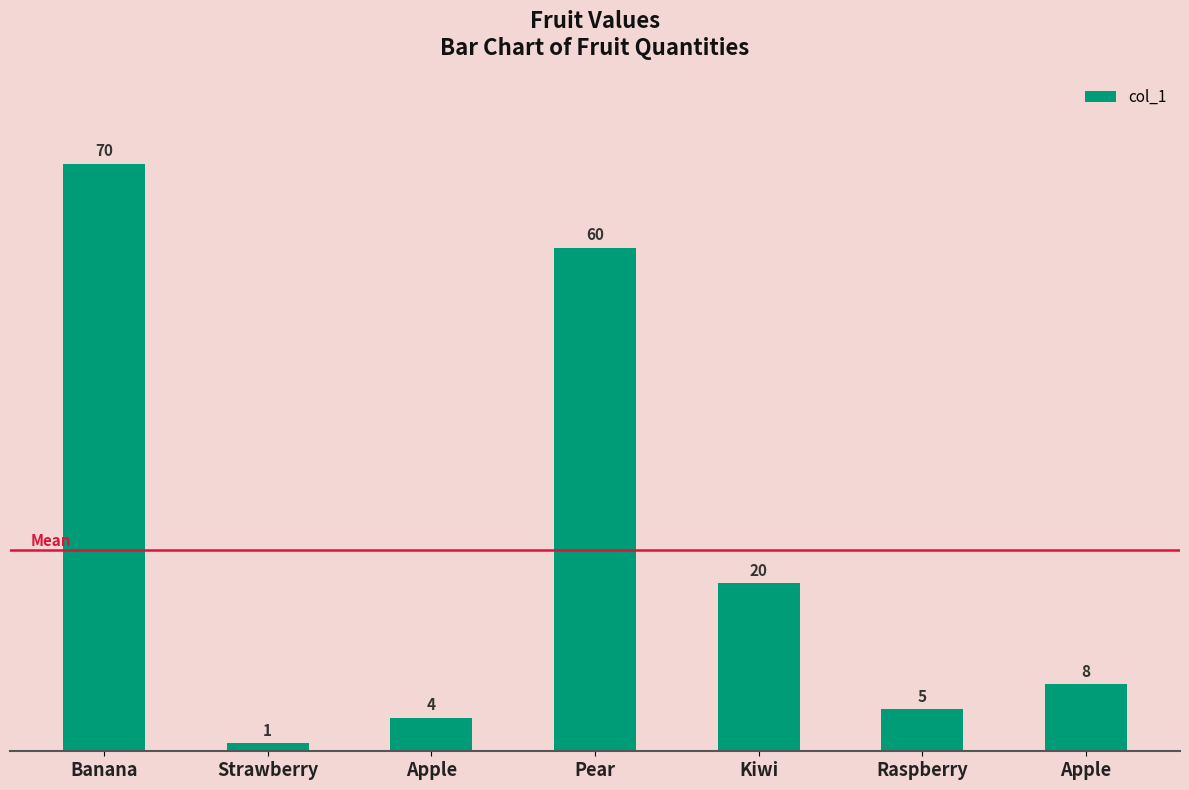

Which has a higher value, Apple or Raspberry?

Raspberry